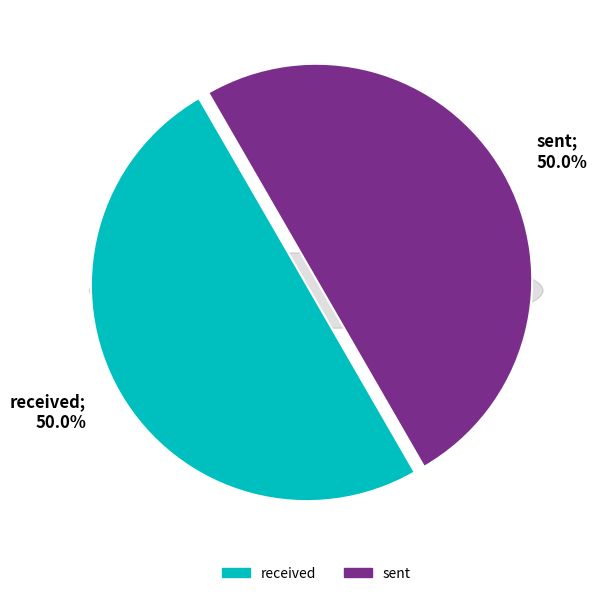

Which has a higher value, sent or received?

sent